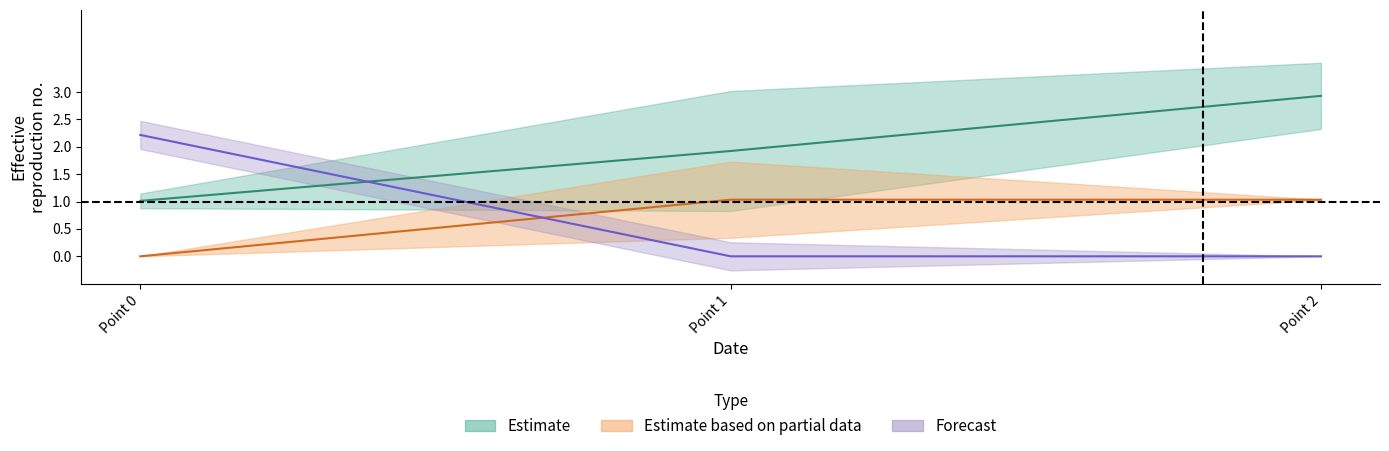

At which category does the chart reach its minimum across all series?

Point 1